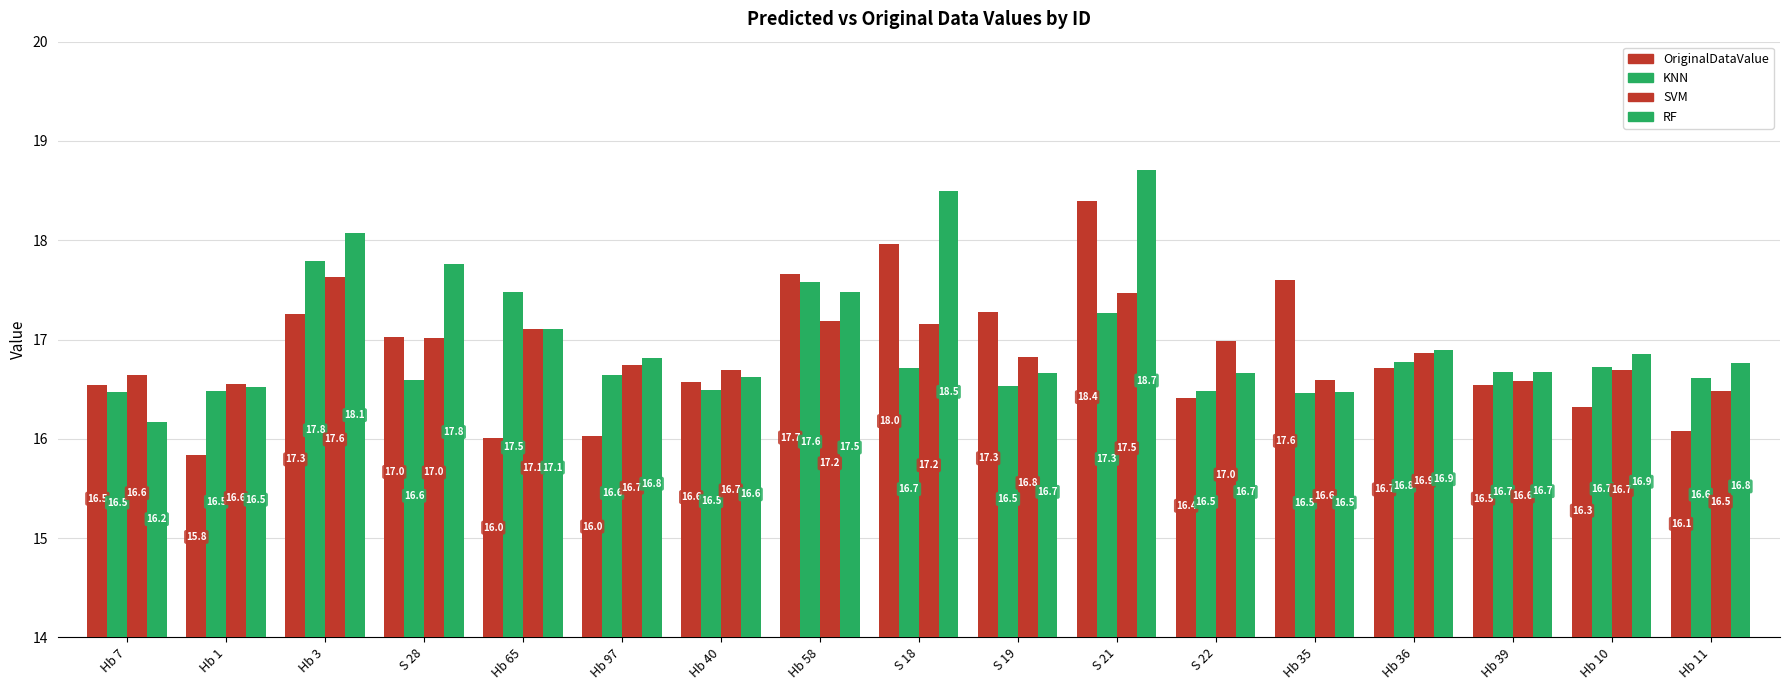

How many values in the OriginalDataValue series exceed 16?

16